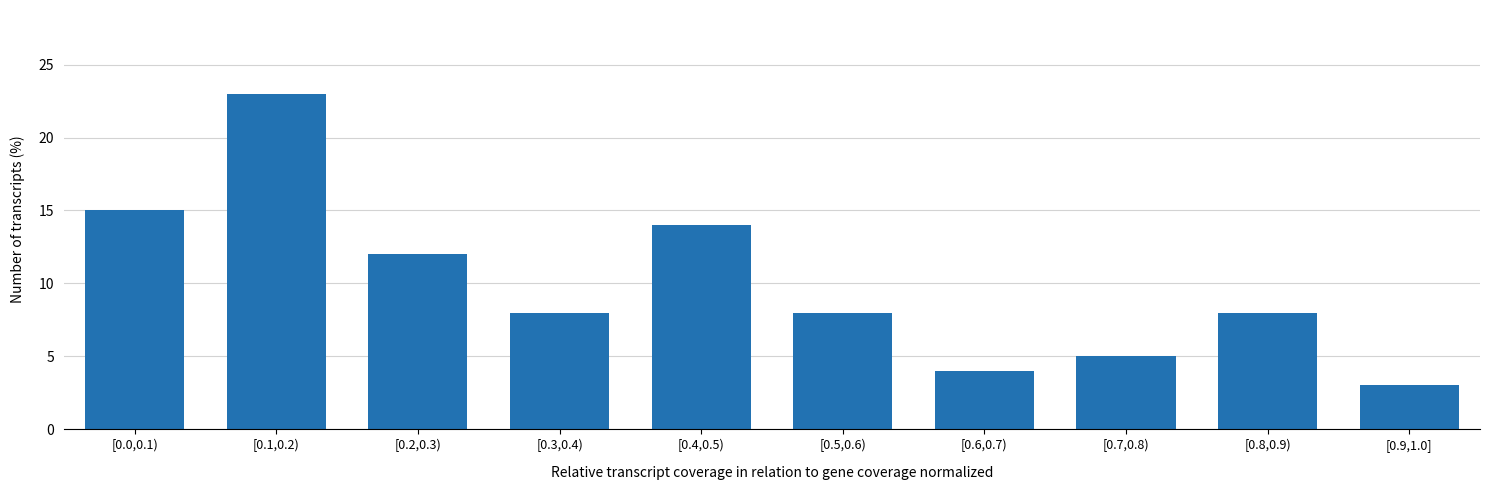

Reading right to left, what are all the values shown in this chart?

[0.9,1.0]=3.0	[0.8,0.9)=8.0	[0.7,0.8)=5.0	[0.6,0.7)=4.0	[0.5,0.6)=8.0	[0.4,0.5)=14.0	[0.3,0.4)=8.0	[0.2,0.3)=12.0	[0.1,0.2)=23.0	[0.0,0.1)=15.0